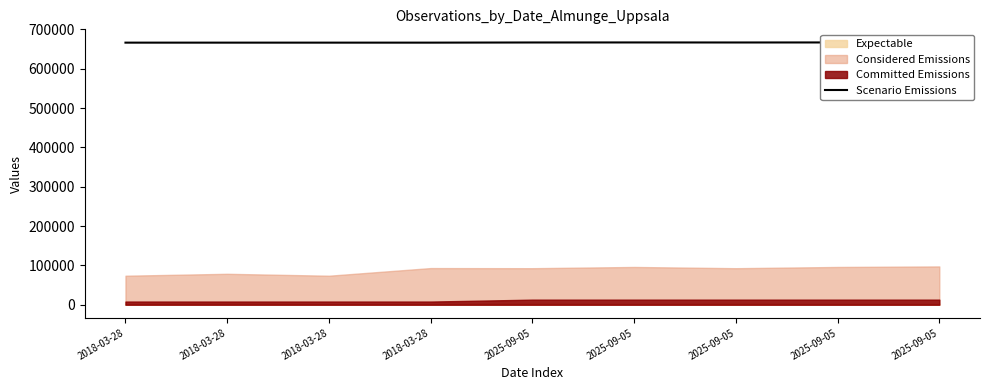

Reading left to right, what are all the values shown in this chart?

2018-03-28=666481	2018-03-28=666481	2018-03-28=666481	2018-03-28=666481	2025-09-05=666878	2025-09-05=666959	2025-09-05=666863	2025-09-05=666968	2025-09-05=666945